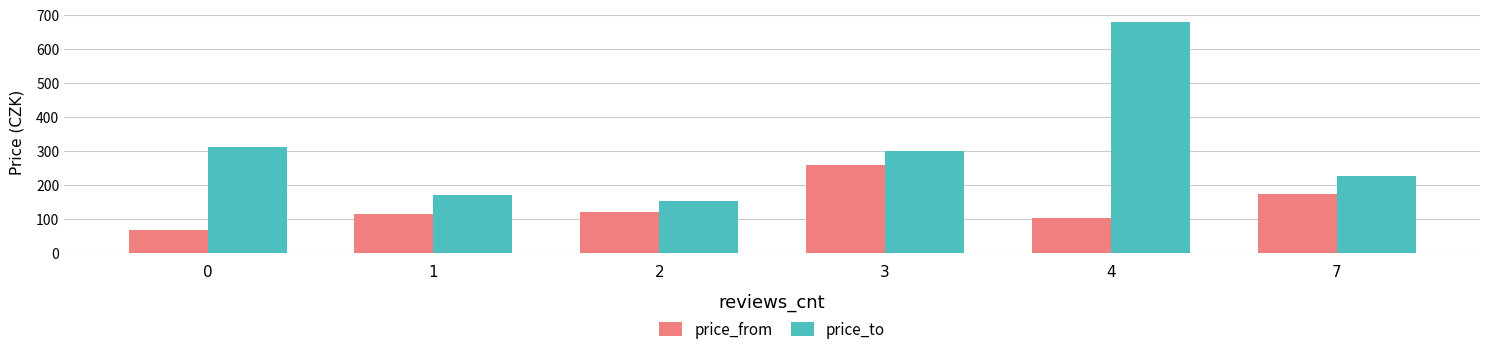

At how many categories does at least one series exceed 109?

6